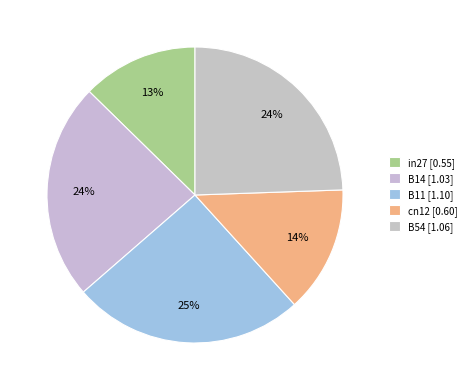

Rank the categories by value from highest to lowest.

B11, B54, B14, cn12, in27